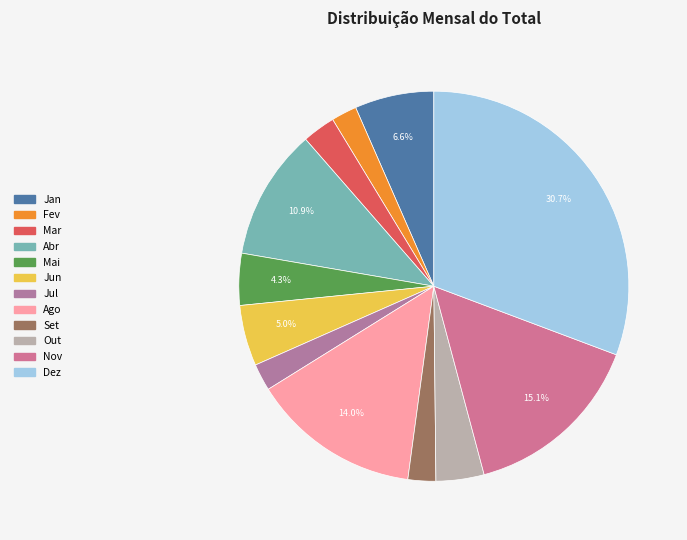

What is the ratio of the value at Out to the value at Jun?

0.8